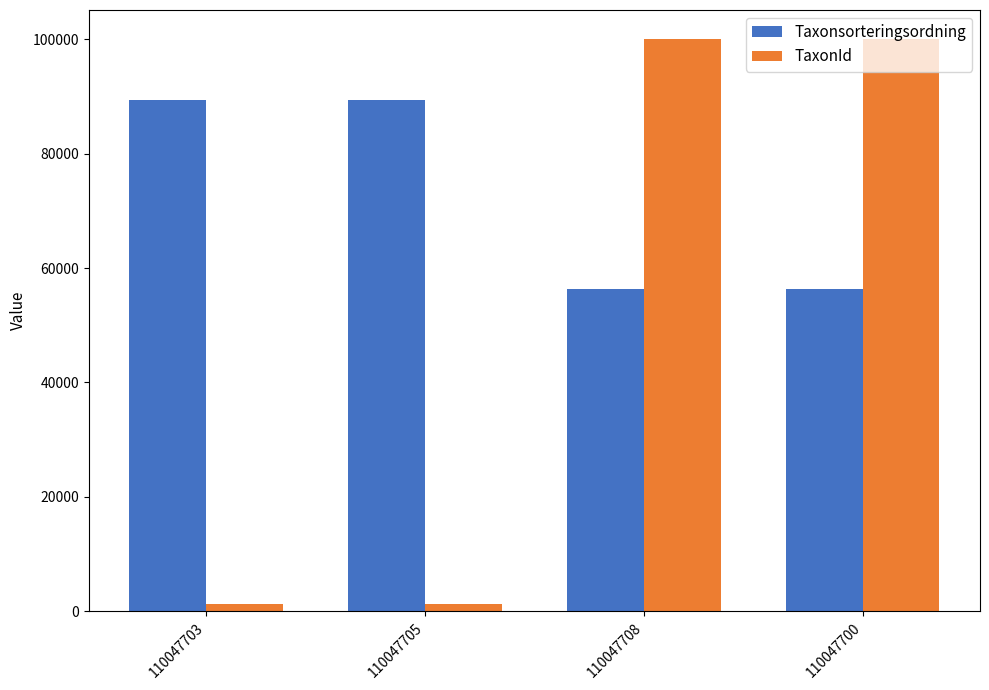

What is the label of the 4th bar from the right?

110047703